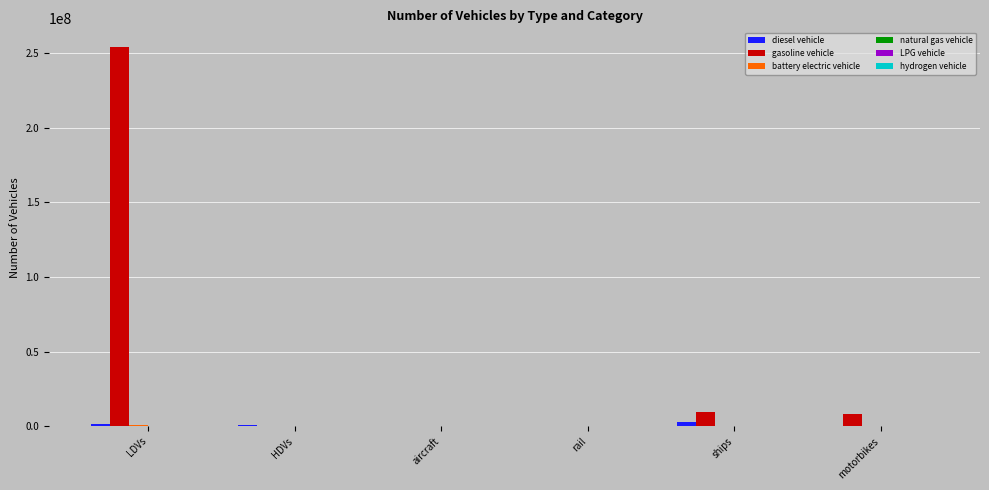

Are the bars grouped side by side (vs. stacked)?

Yes